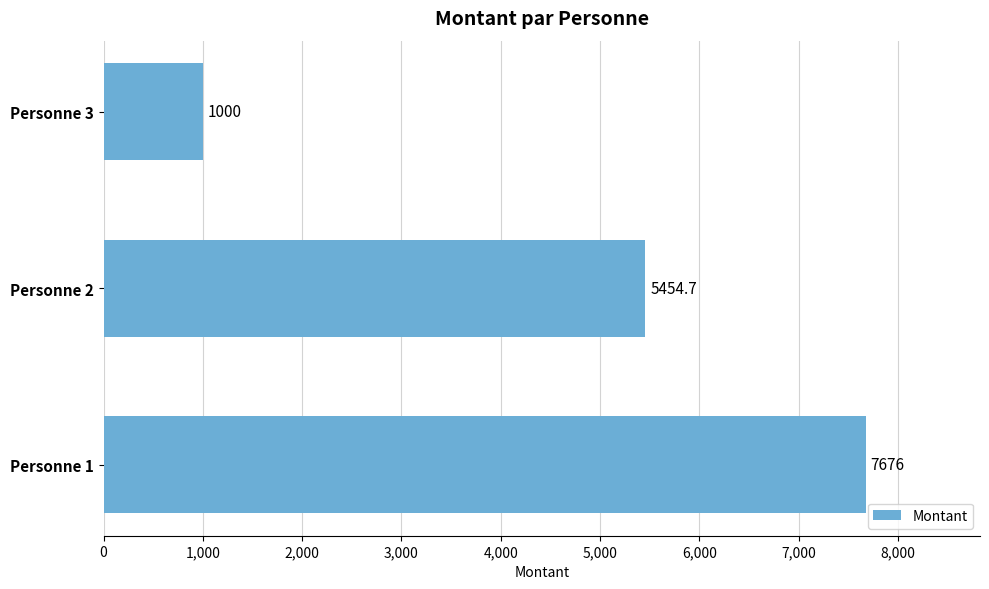

What is the ratio of the value at Personne 2 to the value at Personne 3?

5.5